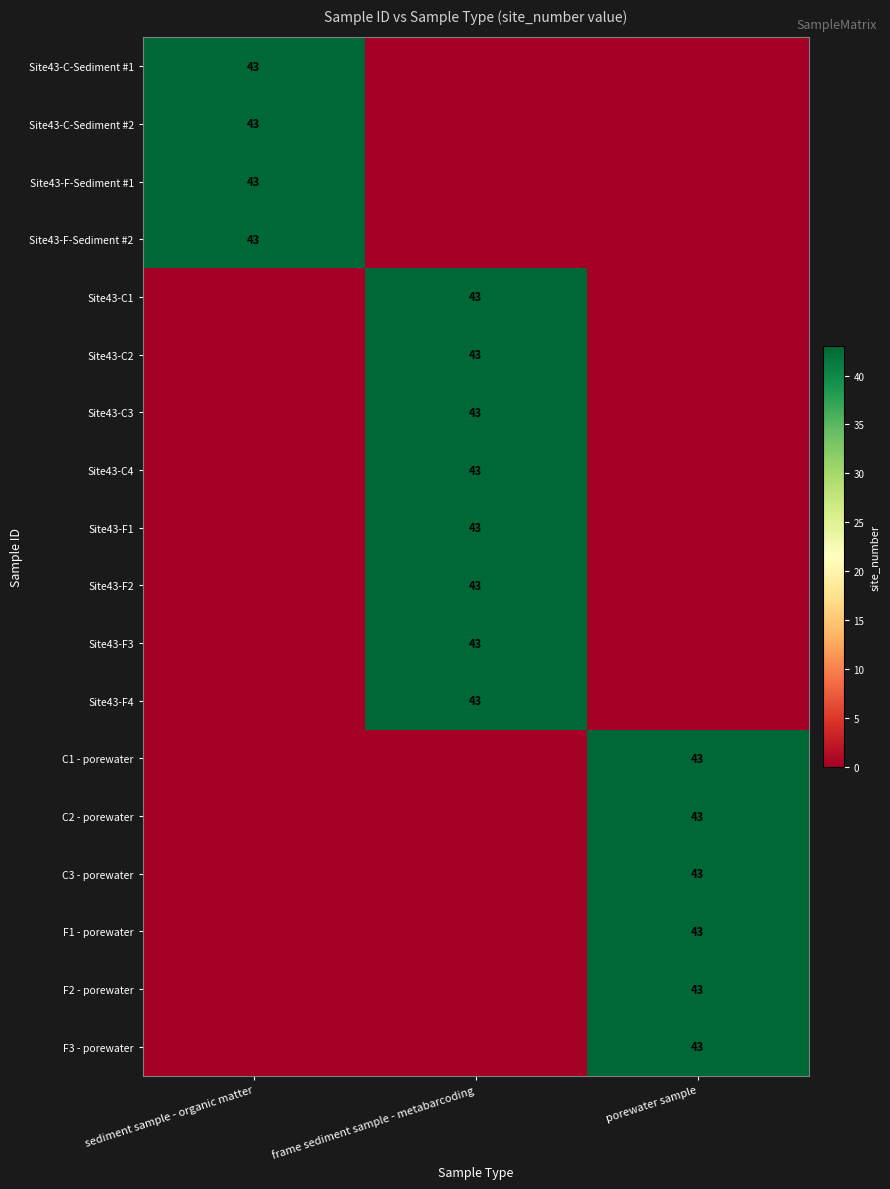

At which category is the sum across all series the highest?

frame sediment sample - metabarcoding